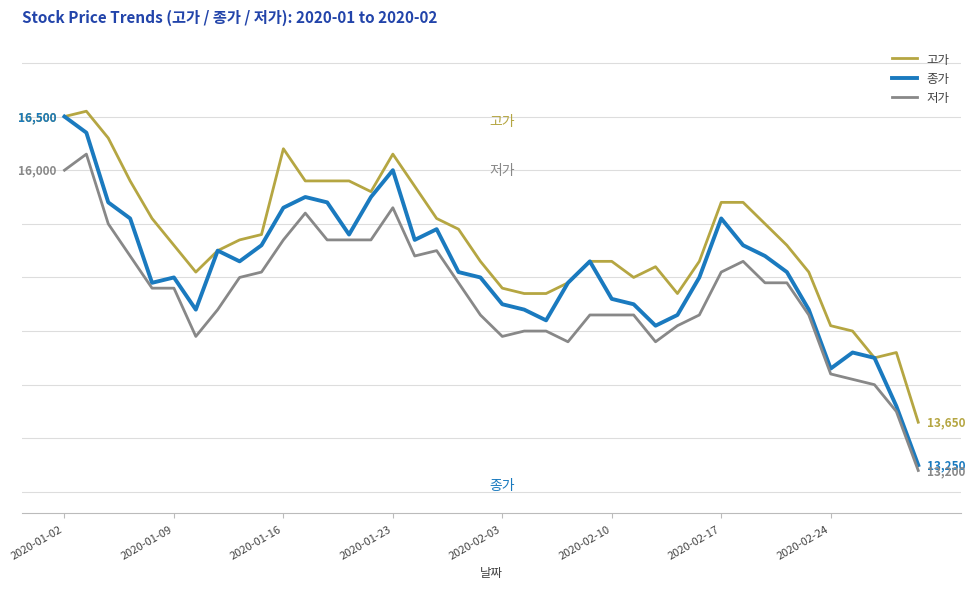

What is the minimum value for 종가?

13250